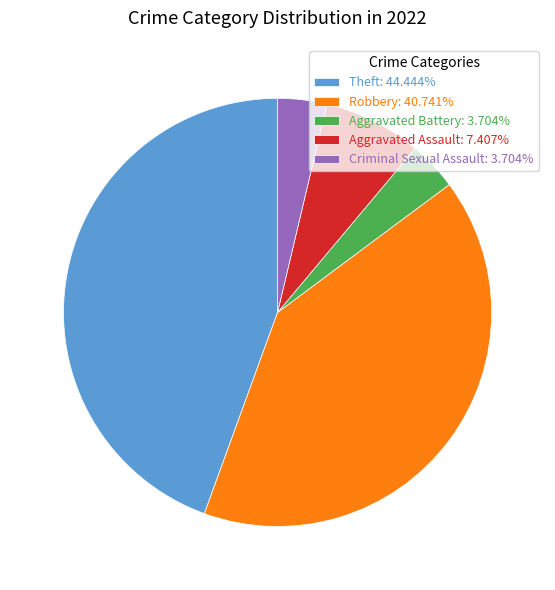

What is the ratio of the value at Aggravated Battery: 3.704% to the value at Aggravated Assault: 7.407%?

0.5